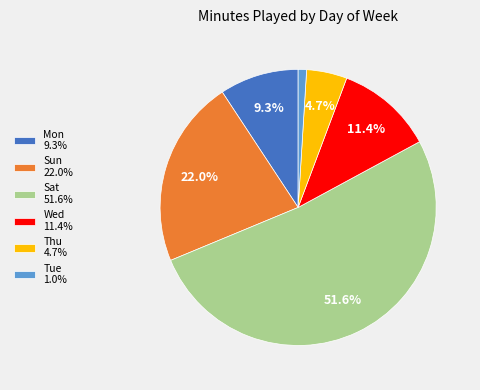

How many slices are in this pie chart?

6